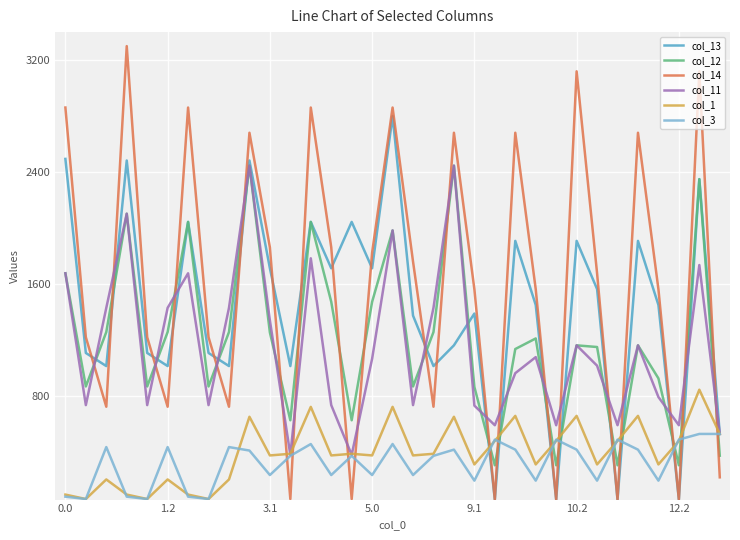

Which series has the largest range (max minus min)?

col_14